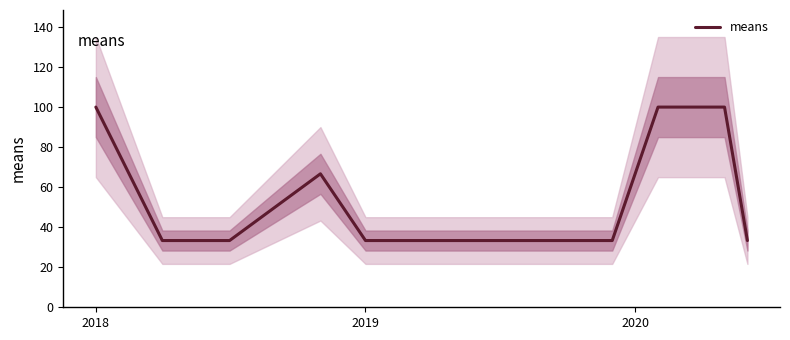

What is the maximum value for means?

100.0